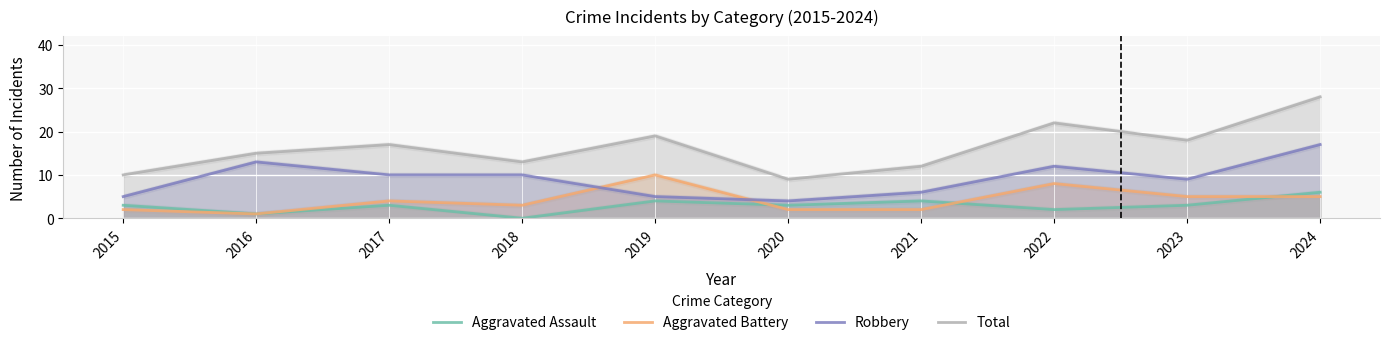

Reading right to left, extract all data points from this chart.

Aggravated Assault: 2024=6	2023=3	2022=2	2021=4	2020=3	2019=4	2018=0	2017=3	2016=1	2015=3
Aggravated Battery: 2024=5	2023=5	2022=8	2021=2	2020=2	2019=10	2018=3	2017=4	2016=1	2015=2
Robbery: 2024=17	2023=9	2022=12	2021=6	2020=4	2019=5	2018=10	2017=10	2016=13	2015=5
Total: 2024=28	2023=18	2022=22	2021=12	2020=9	2019=19	2018=13	2017=17	2016=15	2015=10